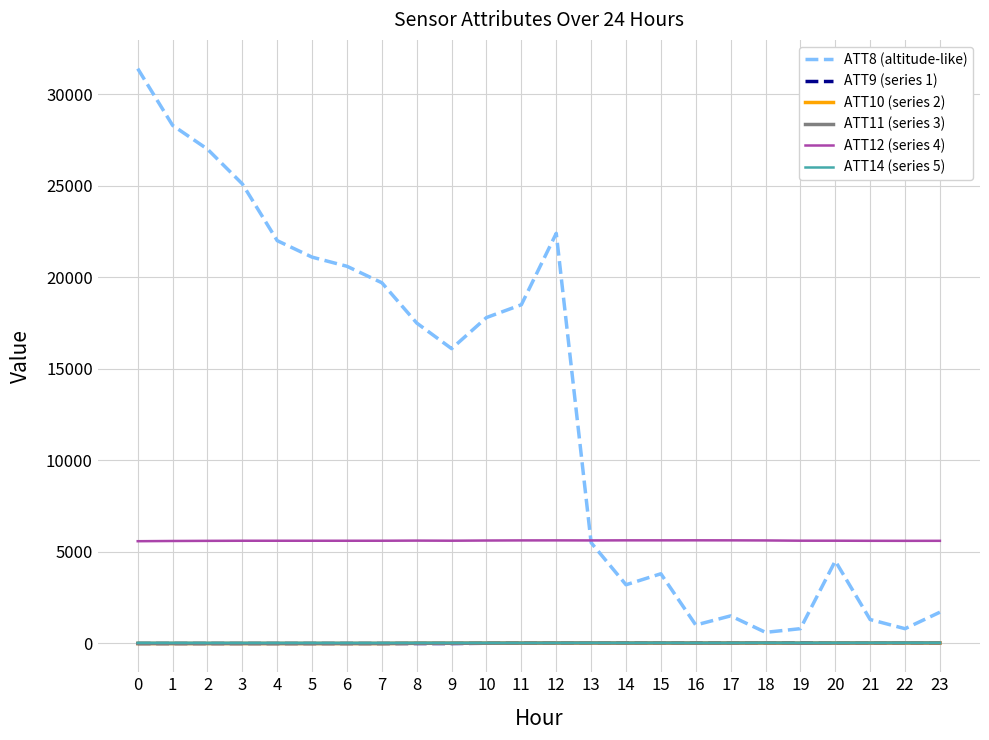

What is the difference between the second highest and second lowest values in the ATT11 (series 3) series?

32.9